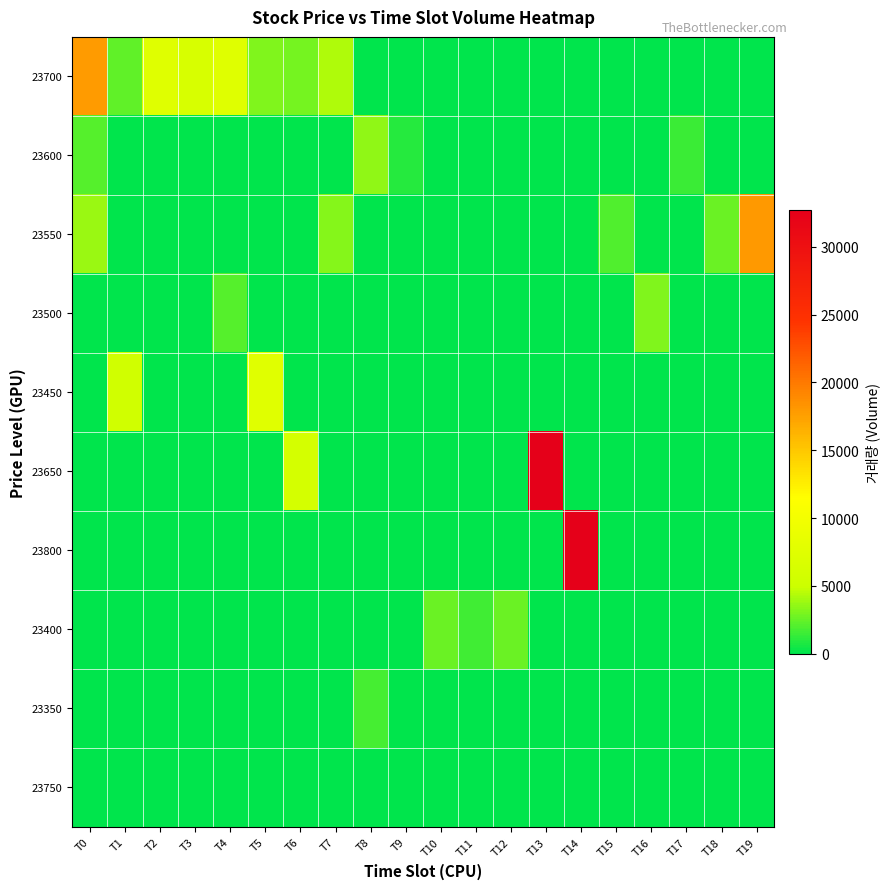

Which has a higher value, T5 or T11?

T5